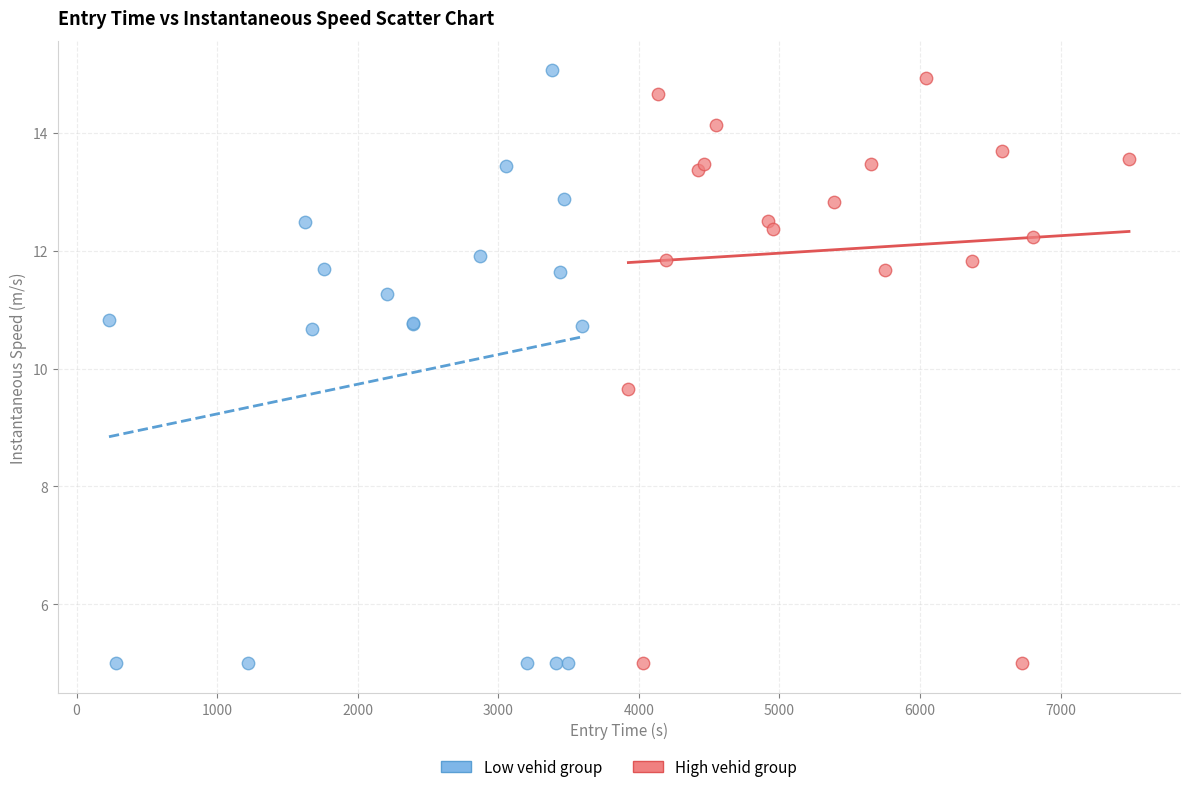

What are all the series names shown in the legend?

Low vehid group, High vehid group